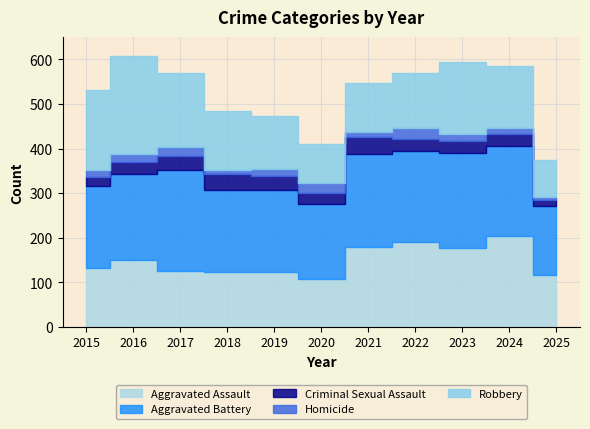

What is the minimum value for Criminal Sexual Assault?

14